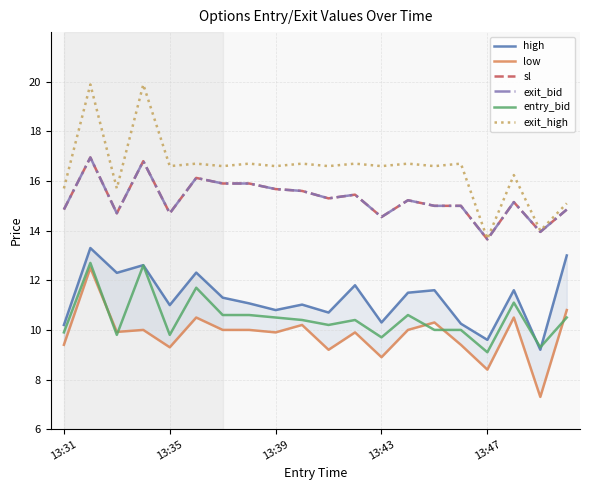

True or false: low and sl intersect in this chart.

False